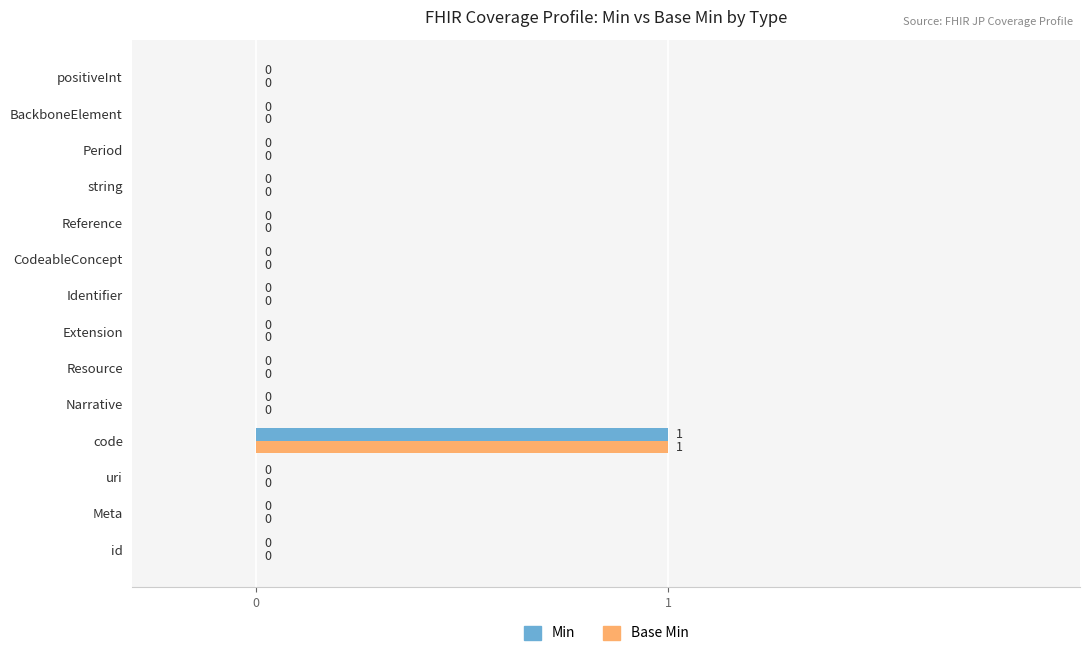

How many Min values are between 0 and 1?

14